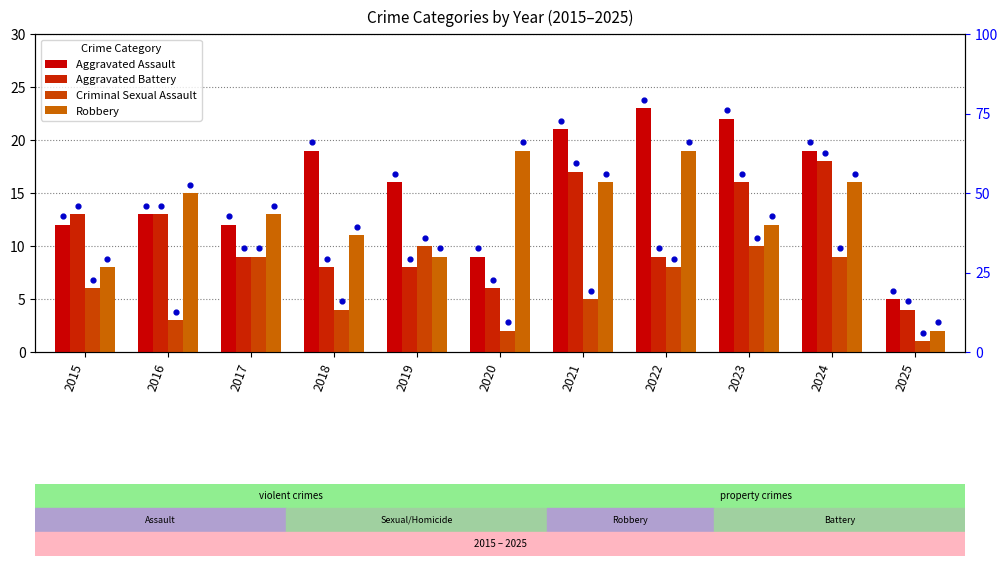

What is the total value across all series at 2023?

60